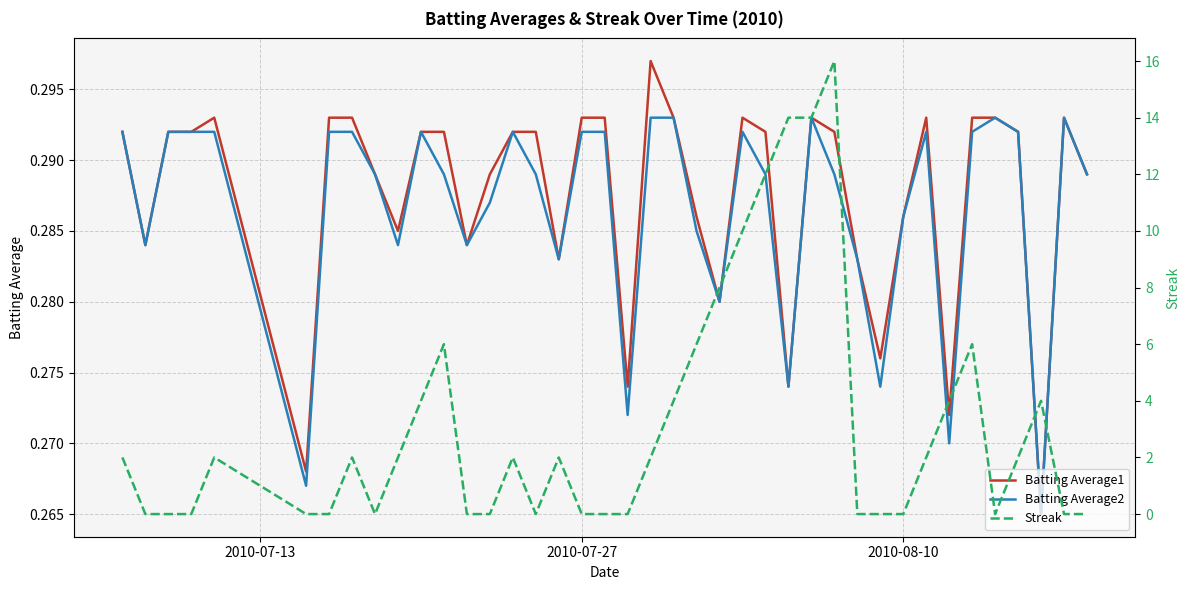

How many series are shown in this chart?

3